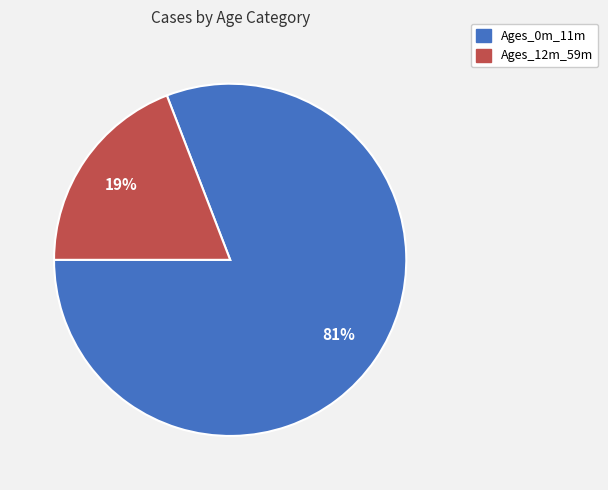

To the nearest percent, what is the average slice percentage?

50%